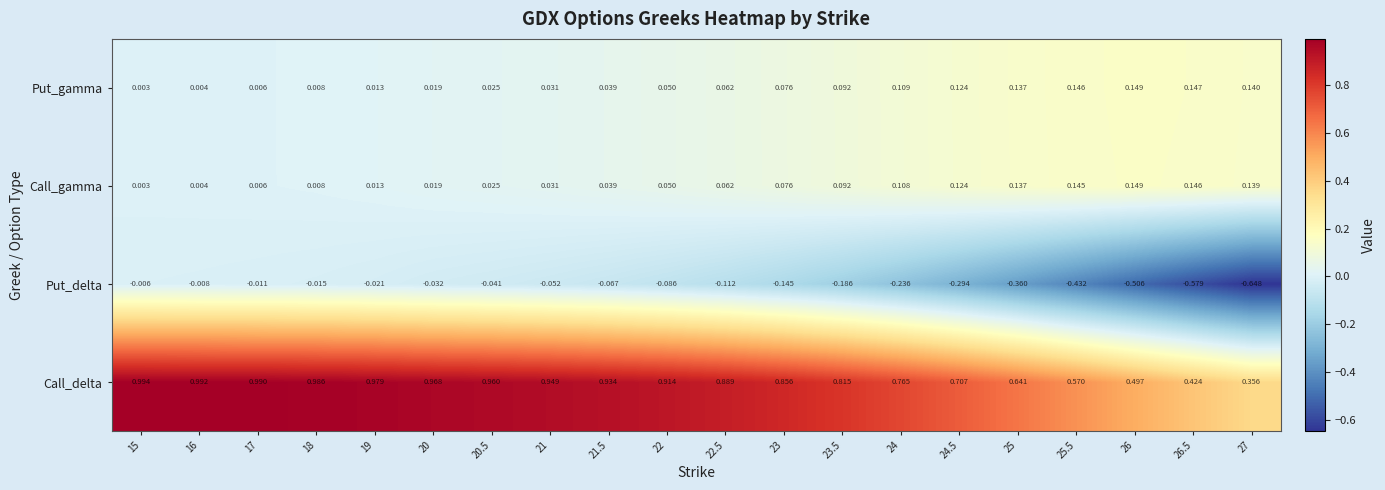

Which series has the largest total across all categories?

Call_delta